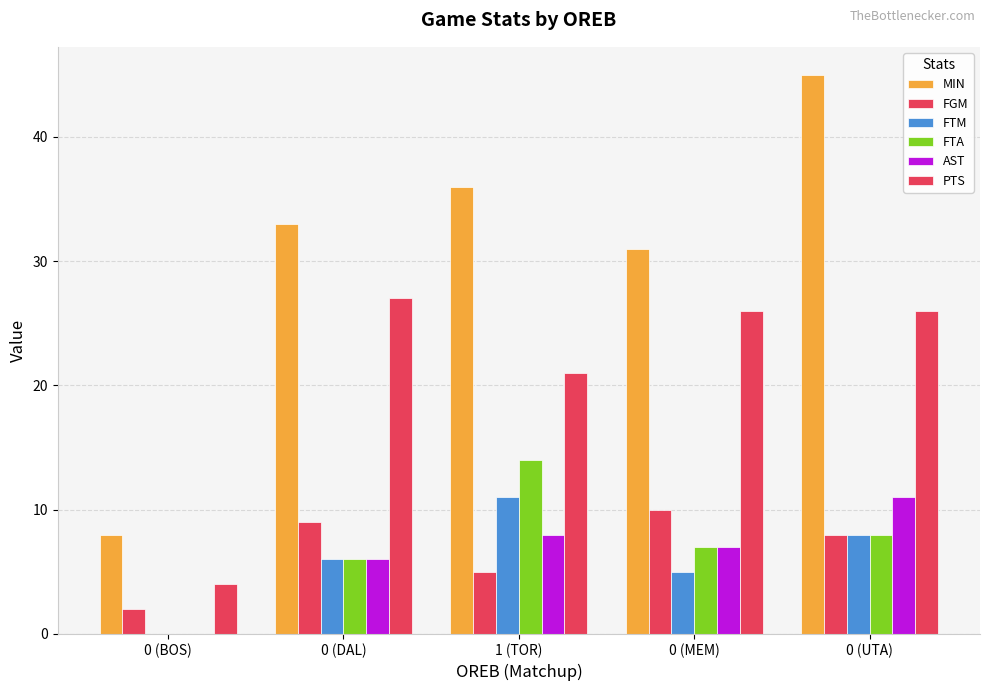

The FTM series shows 8 at 0 (UTA). True or false?

True